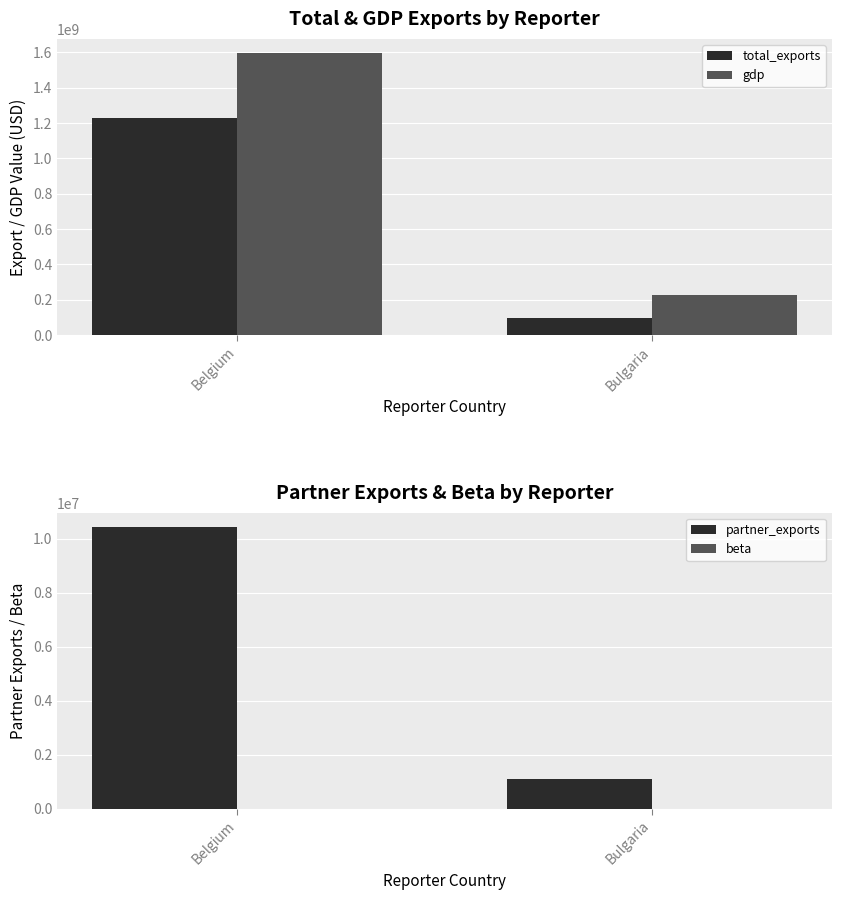

How many groups of bars are there?

2